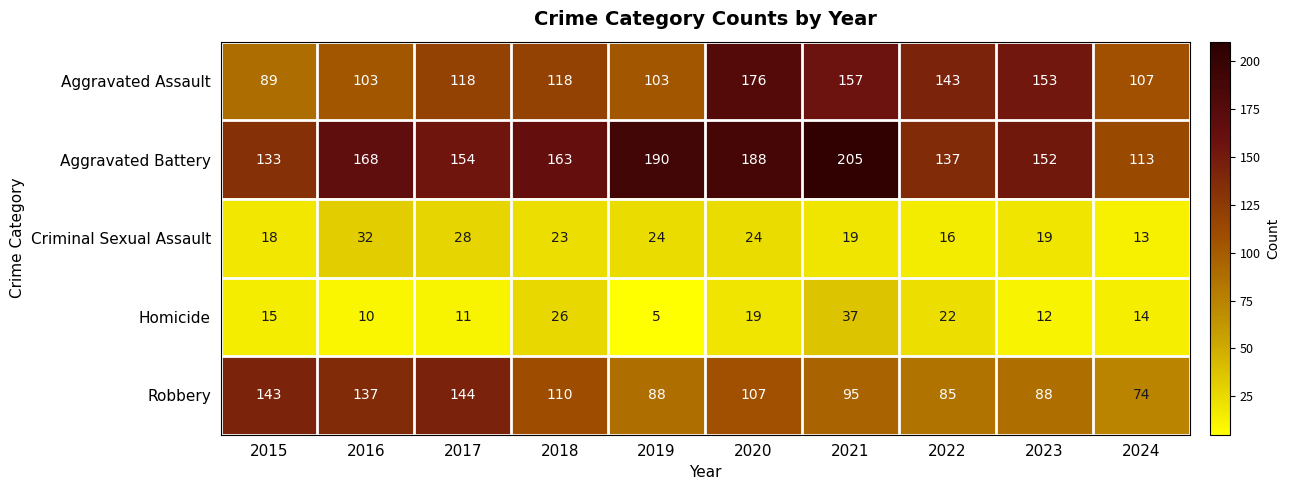

How many categories are shown in the chart?

10